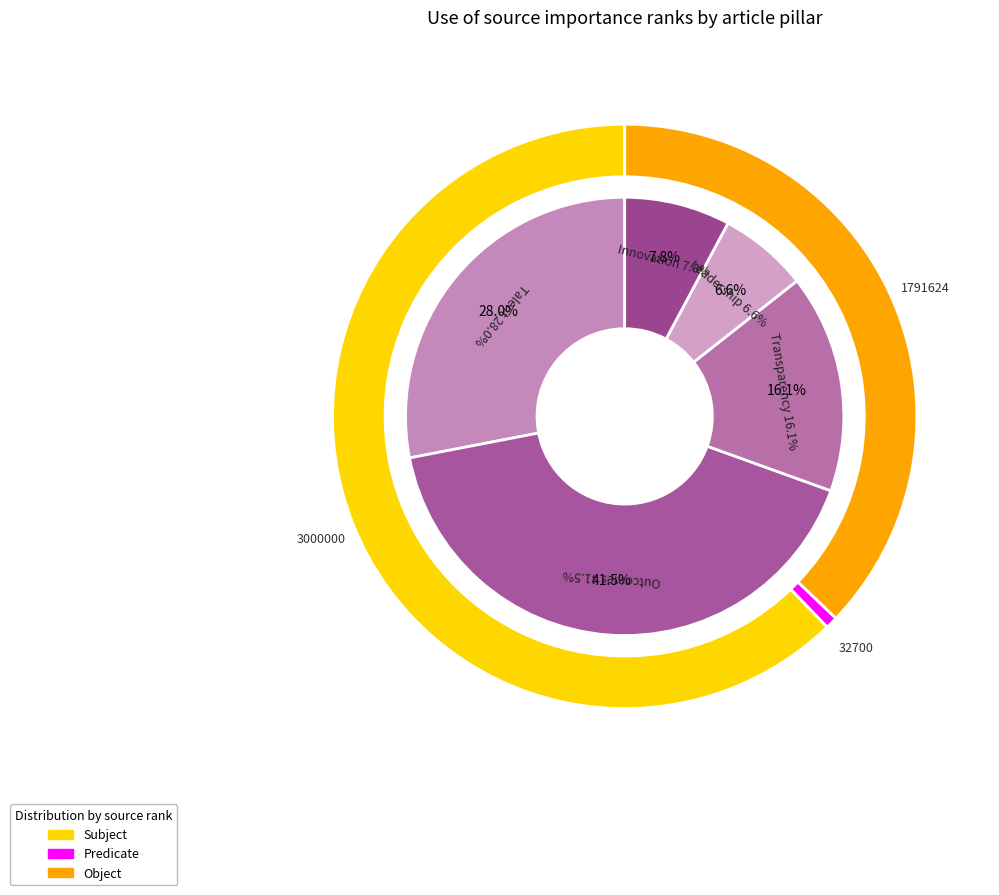

Do Talent and Leadership together represent more than half of the pie?

No